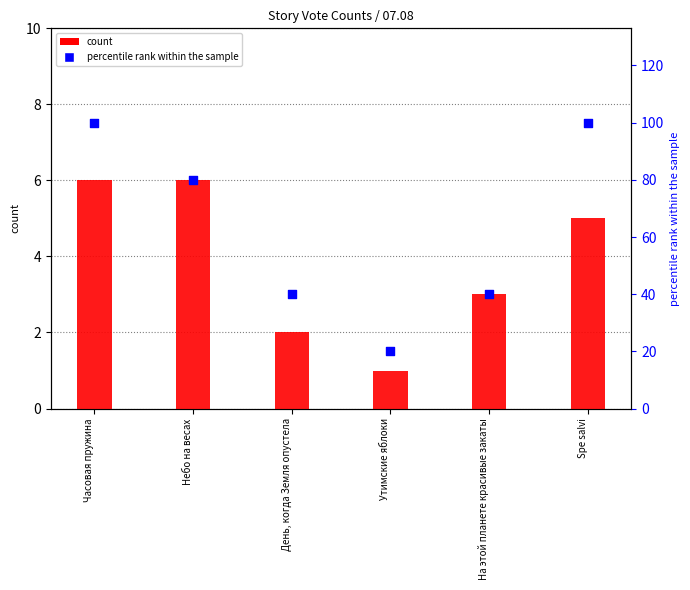

Which series reaches the minimum Y coordinate?

count